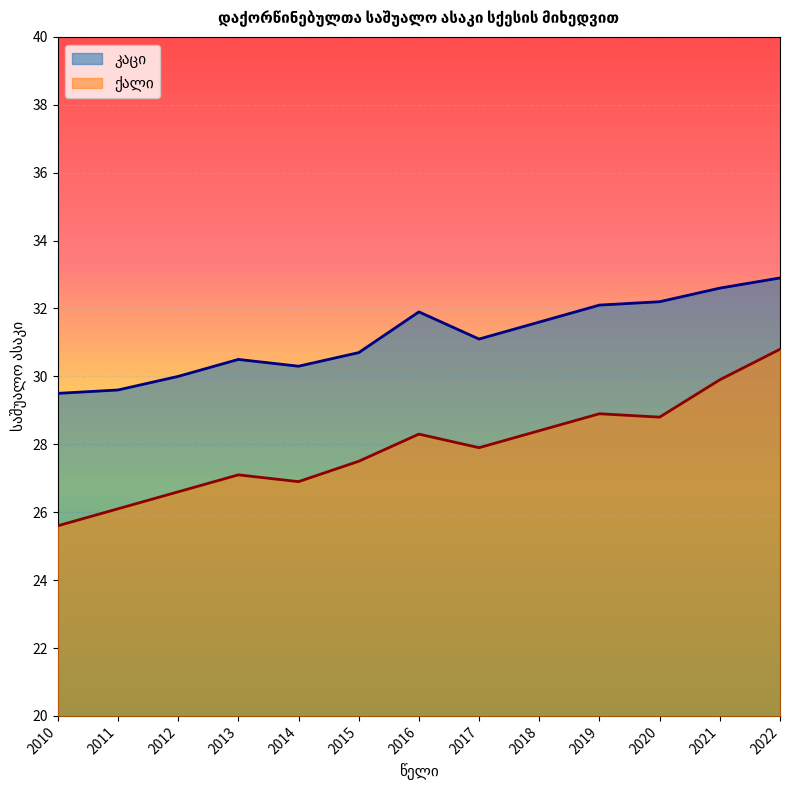

Rank the series at 2022 from highest to lowest value.

კაცი, ქალი